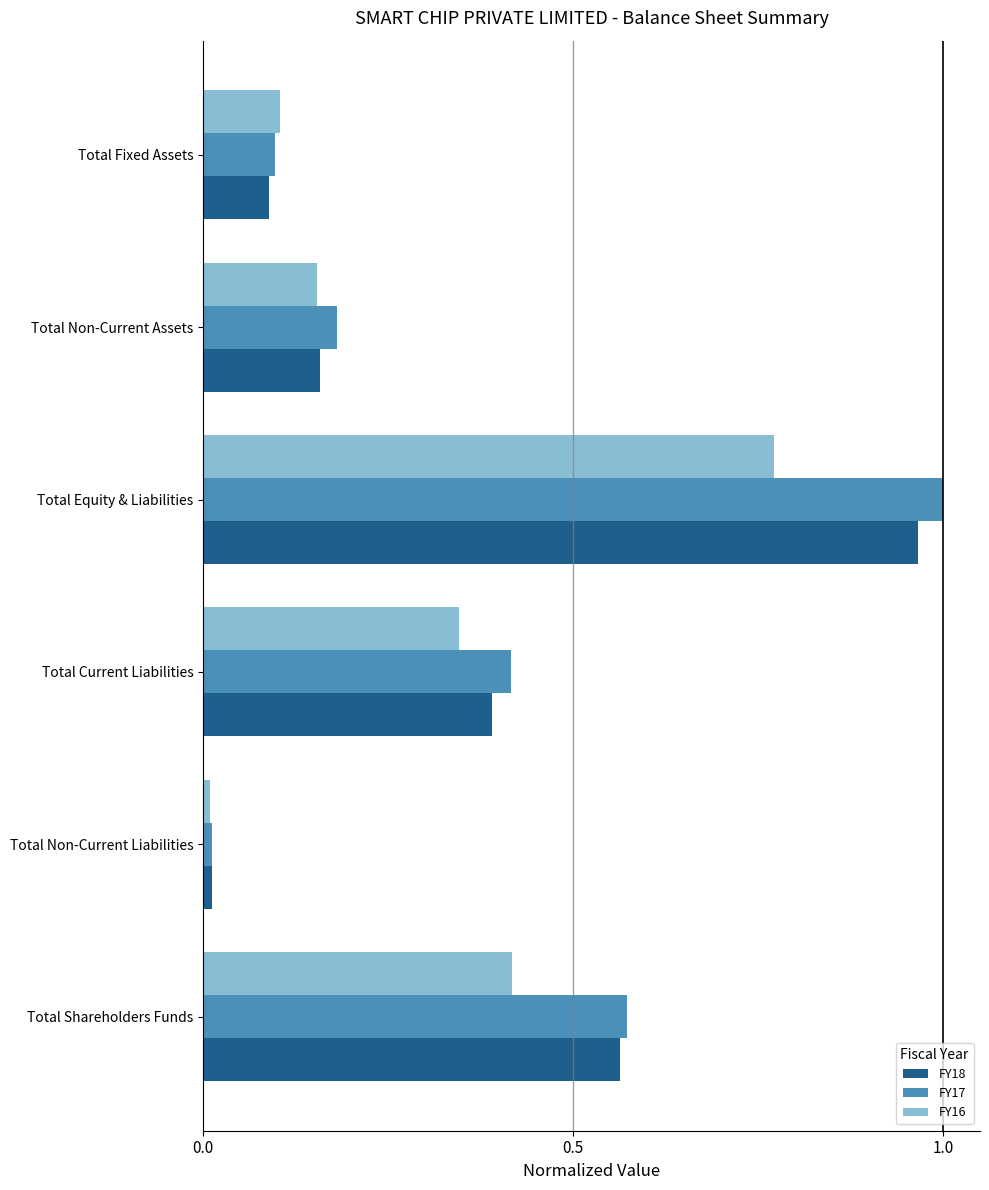

Rank the series by their maximum value, from lowest to highest.

FY16, FY18, FY17